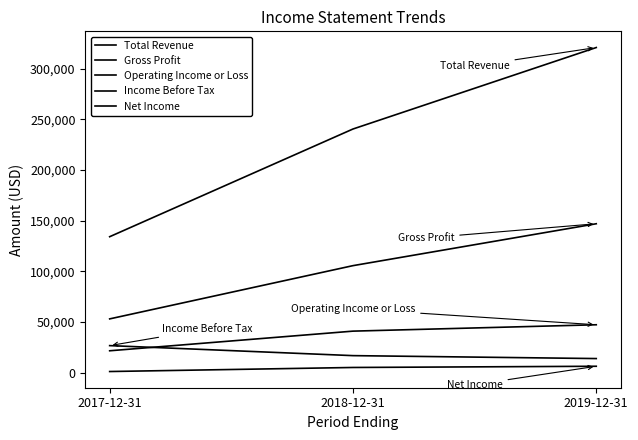

True or false: Gross Profit has a value of 53000 at 2017-12-31.

True